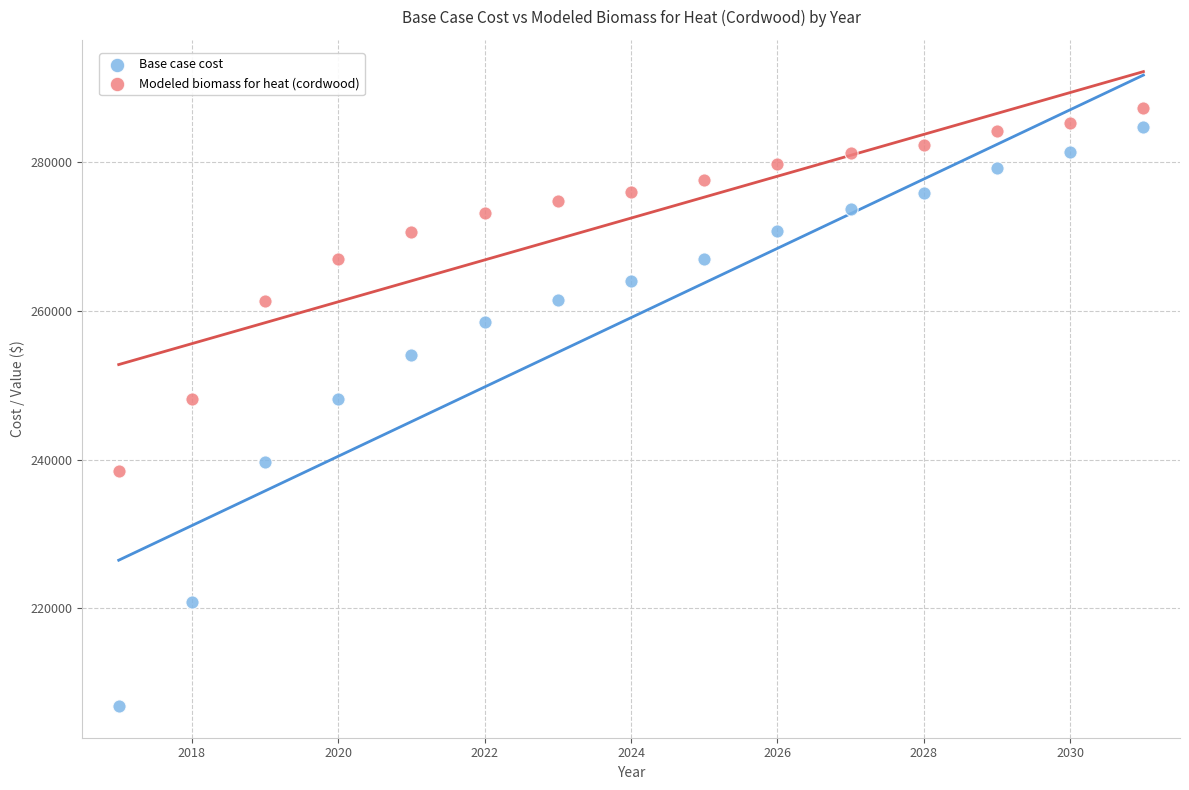

Which series contains the lowest Y value?

Base case cost